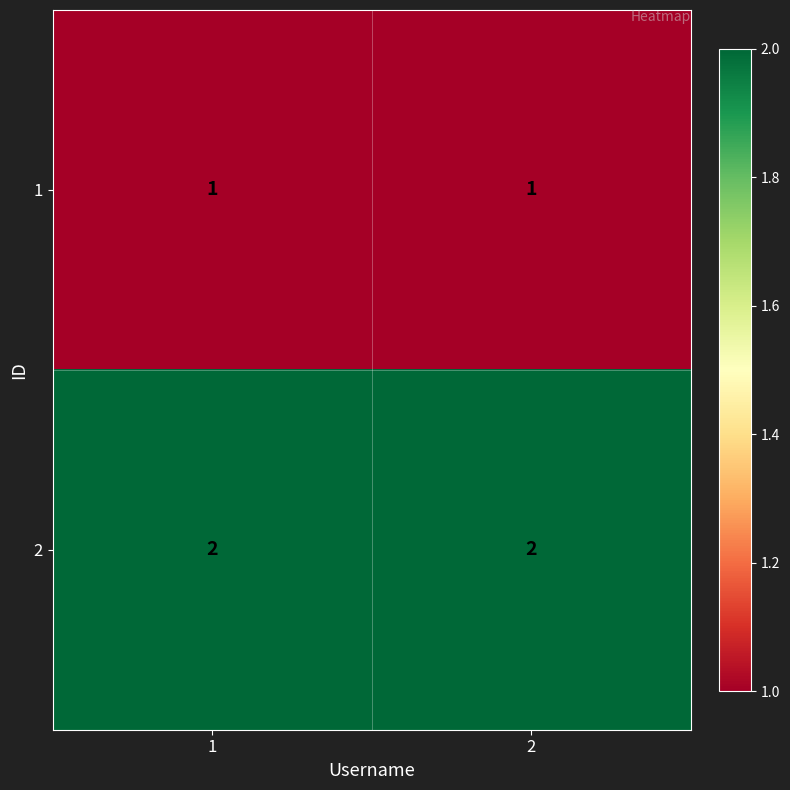

Reading left to right, what are all the values shown in this chart?

1: 1	1
2: 2	2